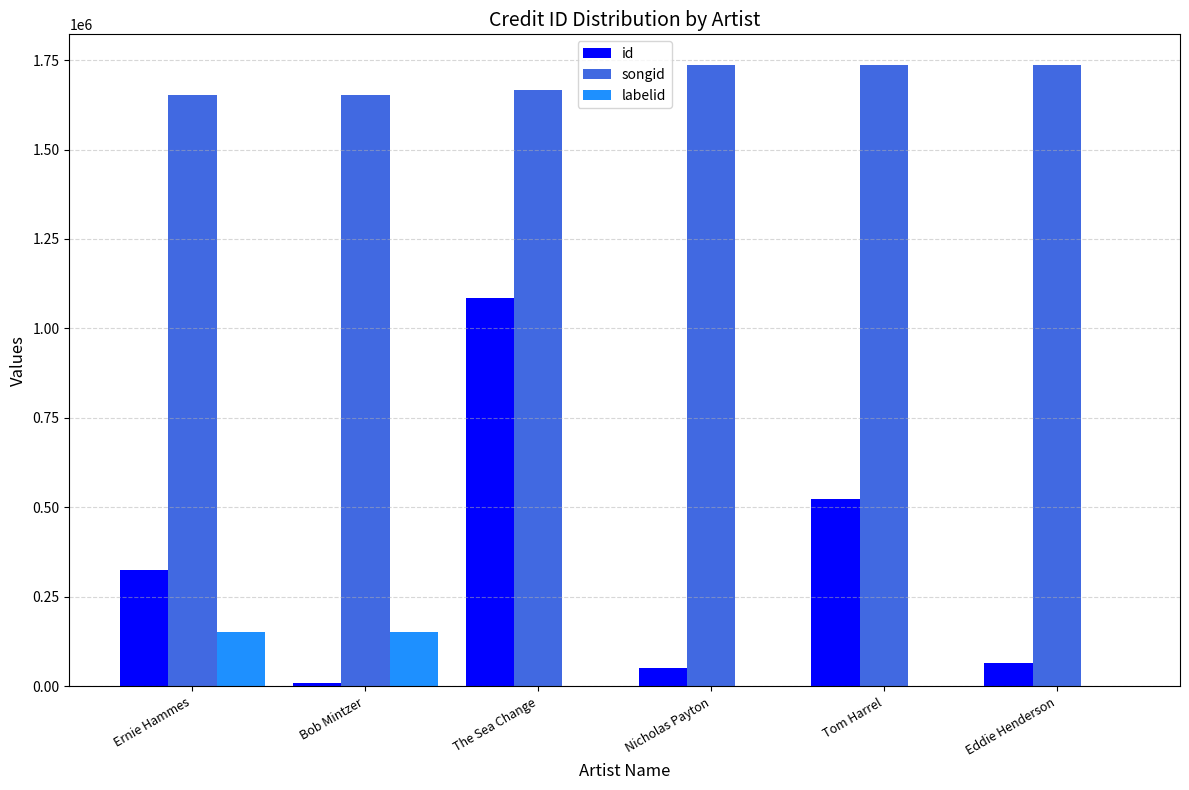

What is the spread (max minus min) of values at Ernie Hammes?

1499267